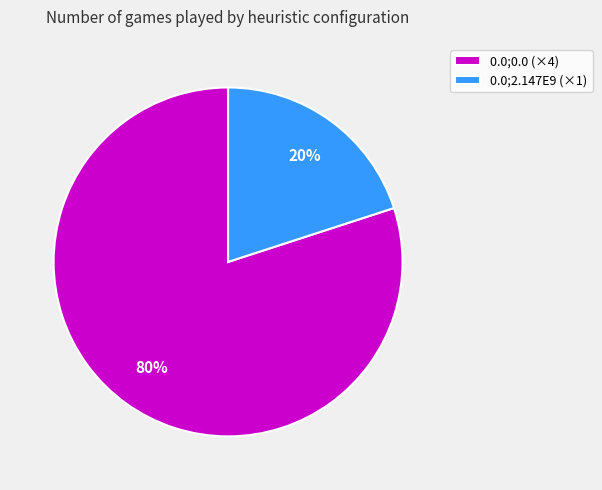

Which category has the biggest portion of the pie?

0.0;0.0 (×4)